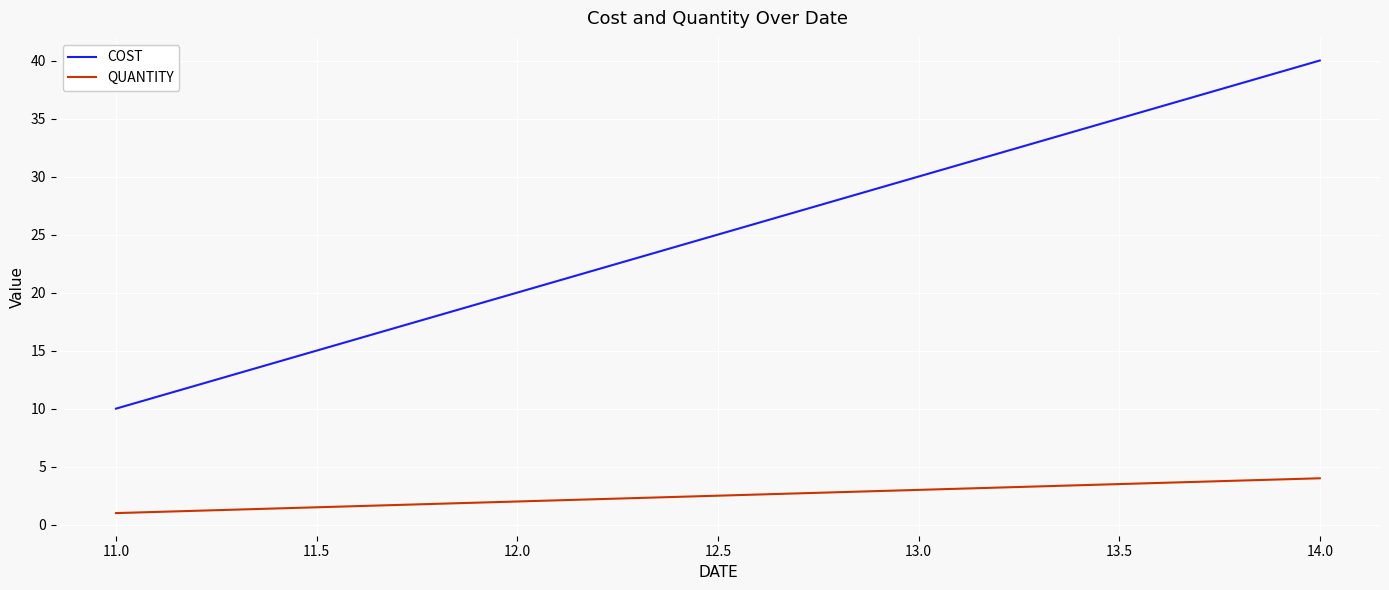

Is the value of COST at 11.0 greater than the value of QUANTITY at 12.0?

Yes